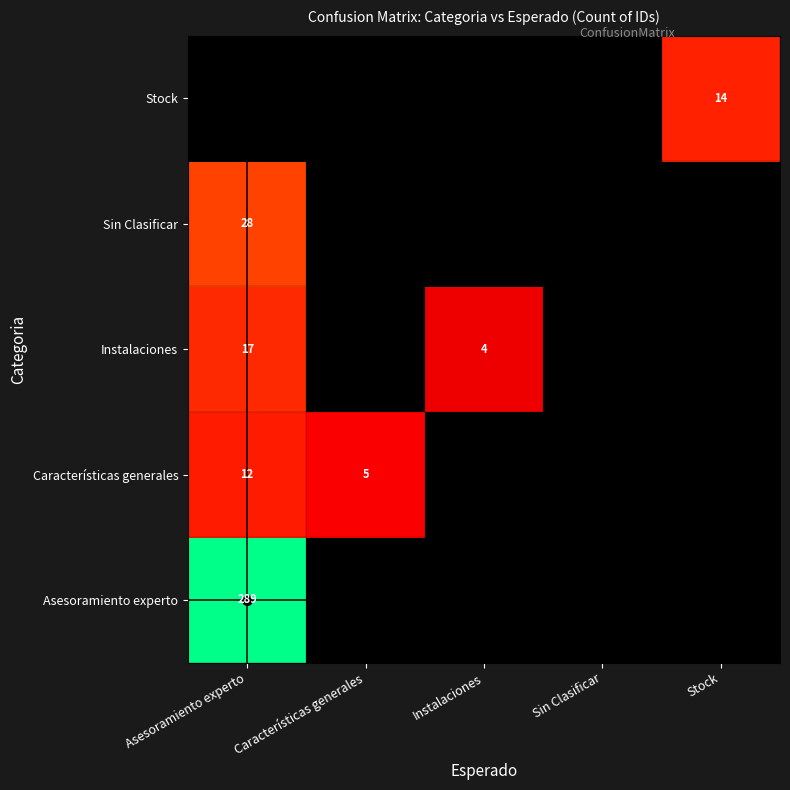

At which category is the sum across all series the highest?

Asesoramiento experto